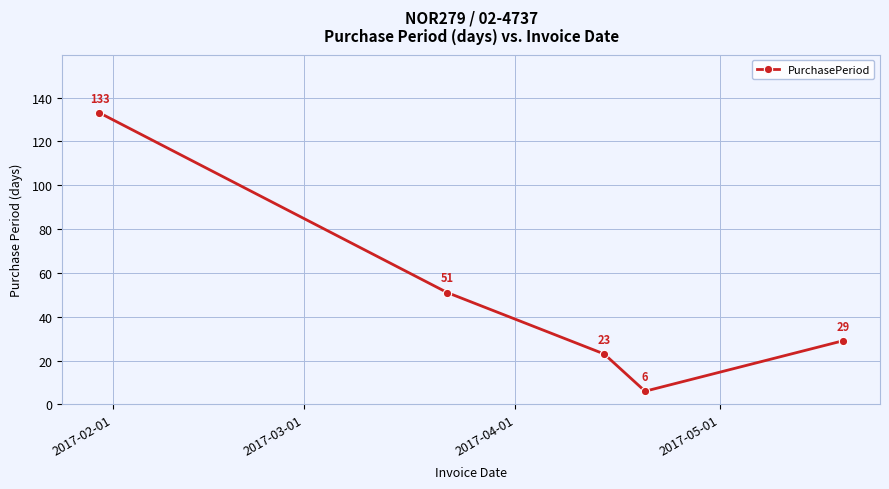

What is the difference between the maximum and minimum values?

127